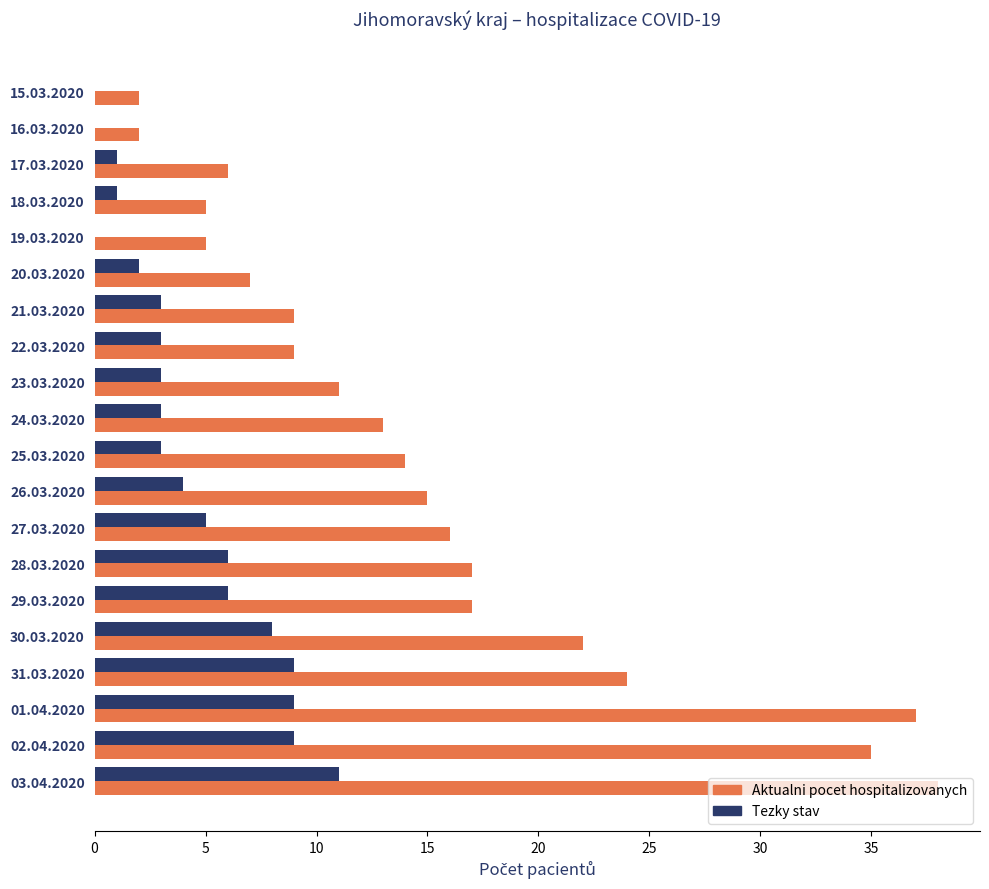

Which category has the highest value in the Aktualni pocet hospitalizovanych series?

03.04.2020